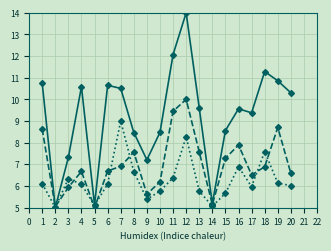

What is the difference between the highest and lowest values at 7?

3.6